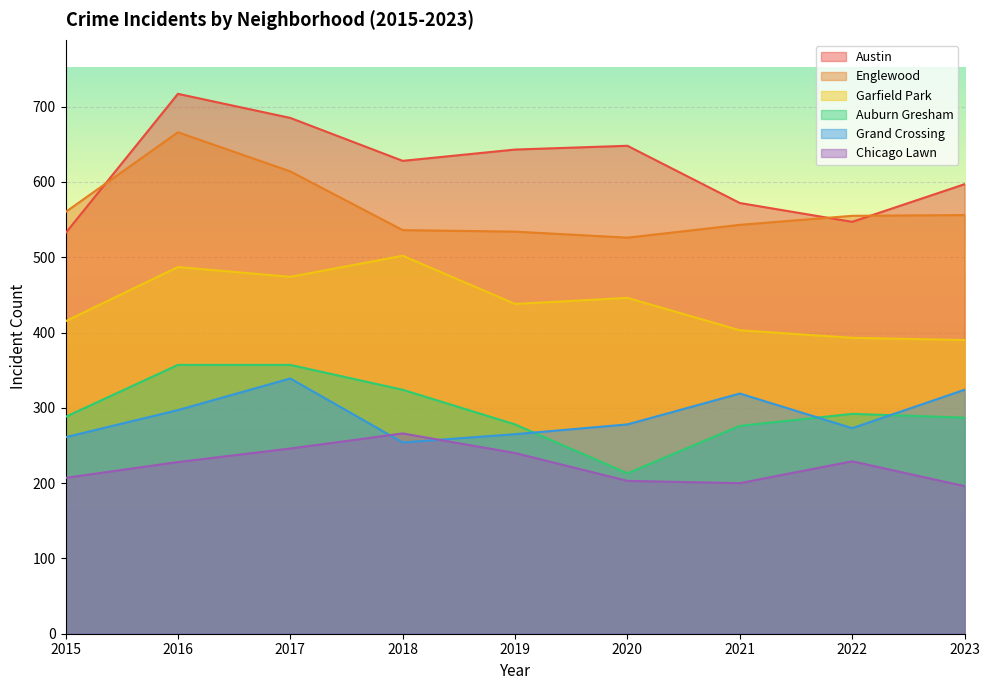

What value does the Garfield Park series have at 2020?

446